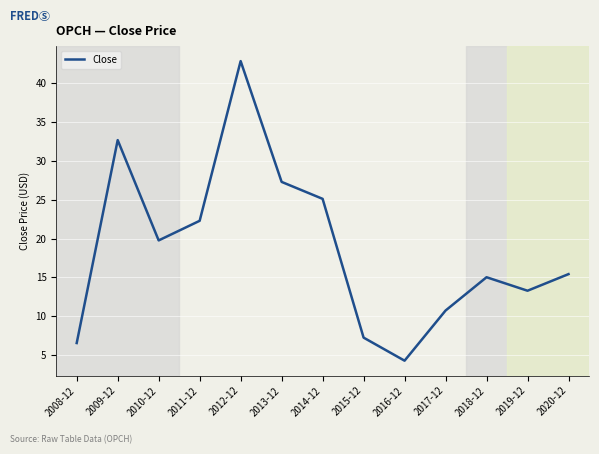

Is it true that the value at 2020-12 is 20.9?

False